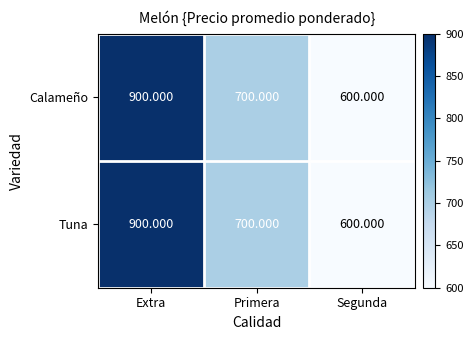

Where does the Calameño series first go above 700?

Extra